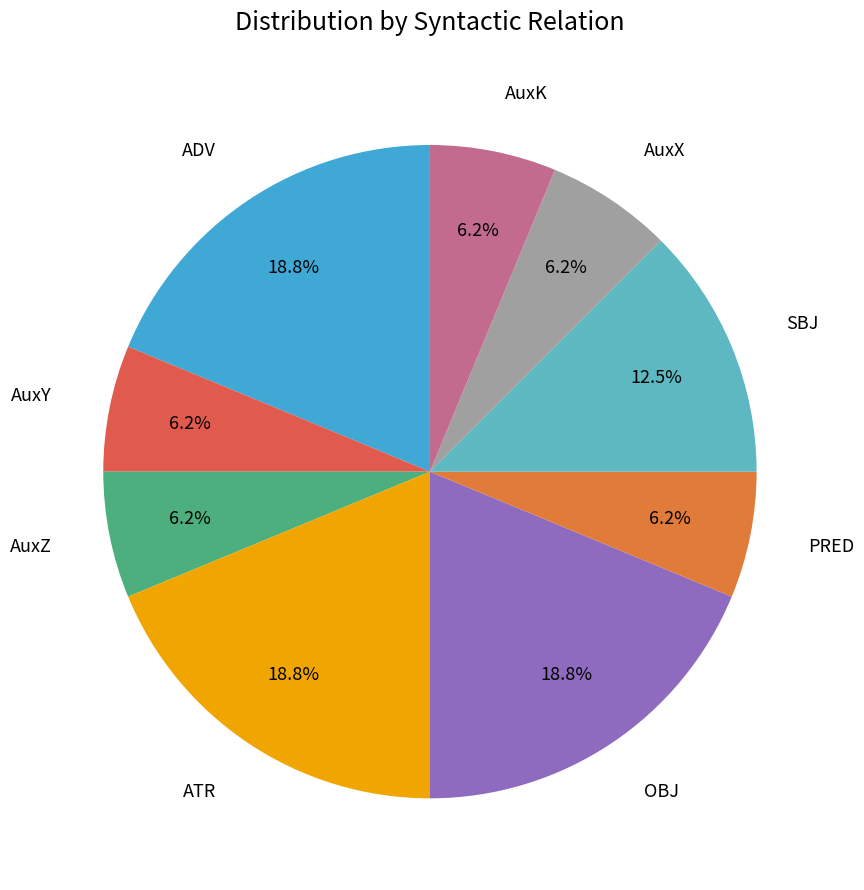

Count the number of slices in the pie.

9